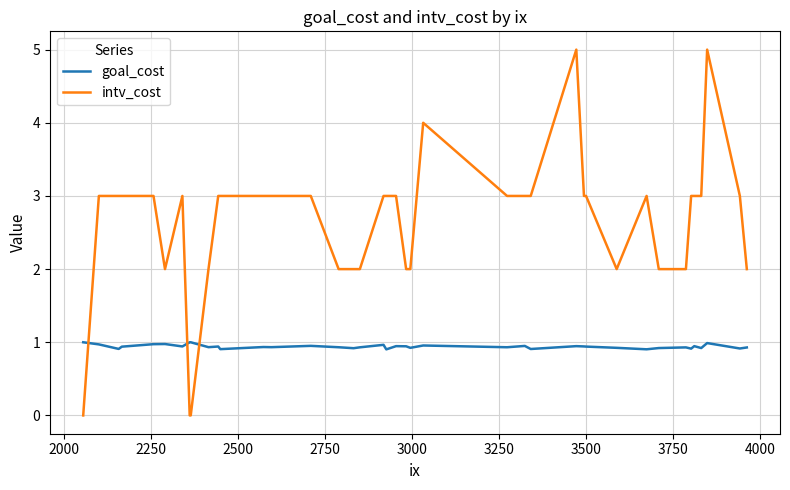

What is the difference between the maximum and minimum values in the goal_cost series?

0.1